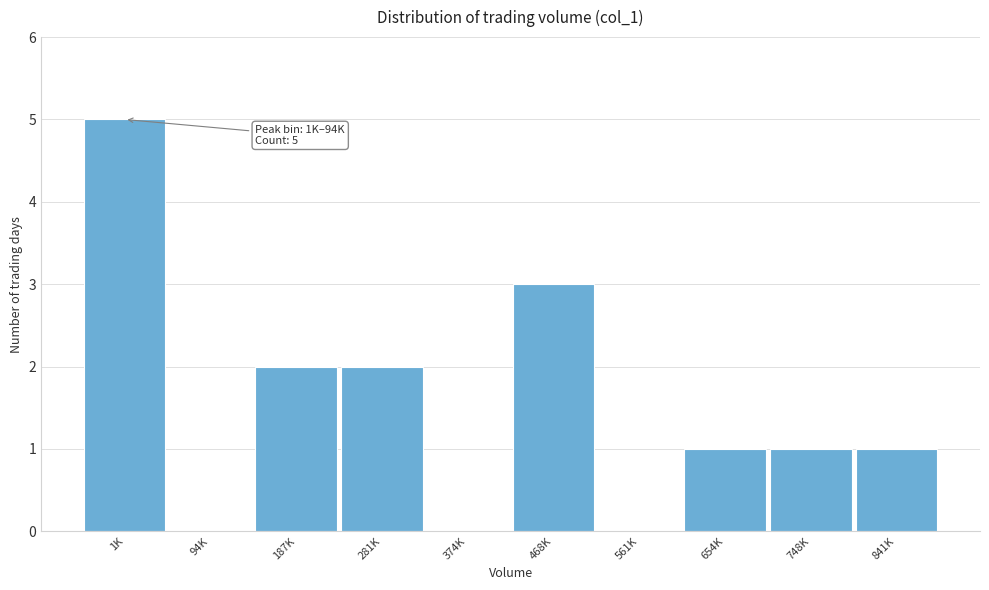

Reading left to right, extract all data points from this chart.

1K=5	94K=0	187K=2	281K=2	374K=0	468K=3	561K=0	654K=1	748K=1	841K=1